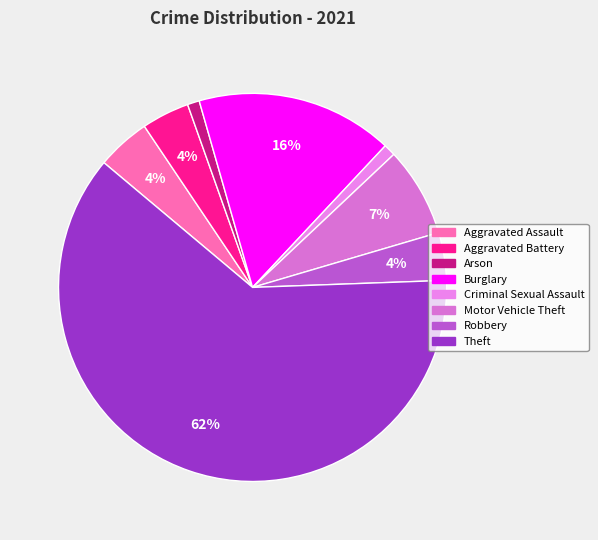

To the nearest percent, what percentage of the pie is Burglary?

16%